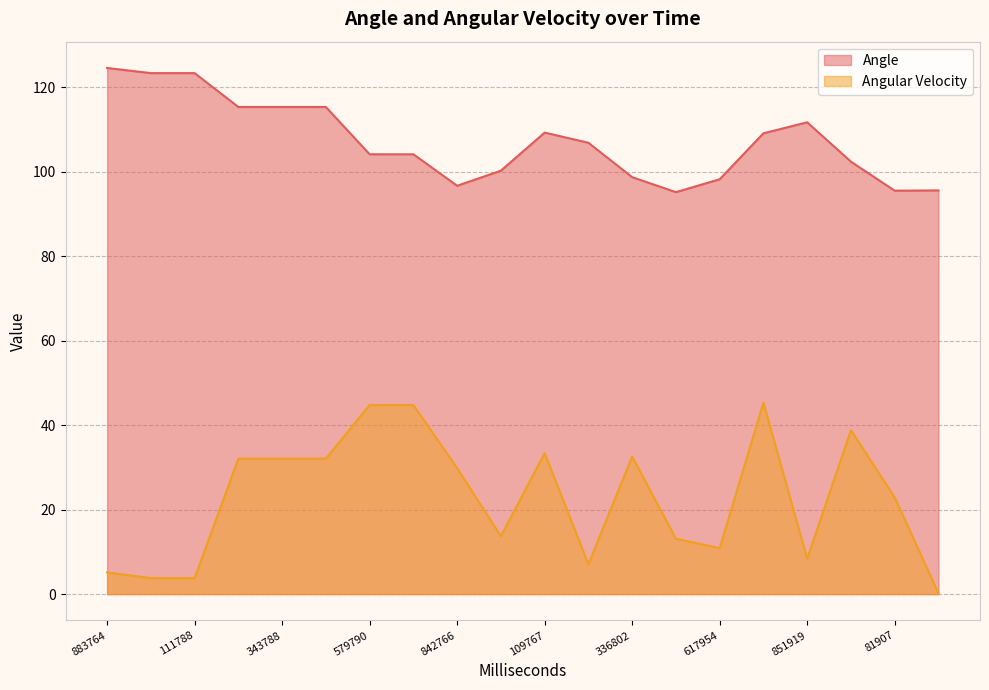

What are all the series names shown in the legend?

Angle, Angular Velocity